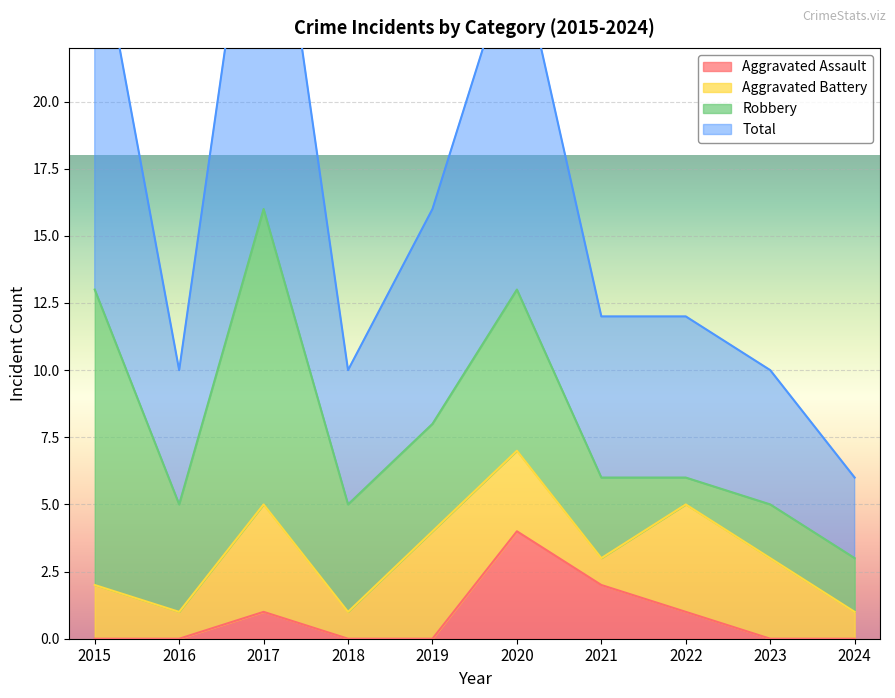

Where is Total nearest to the value 19?

2019